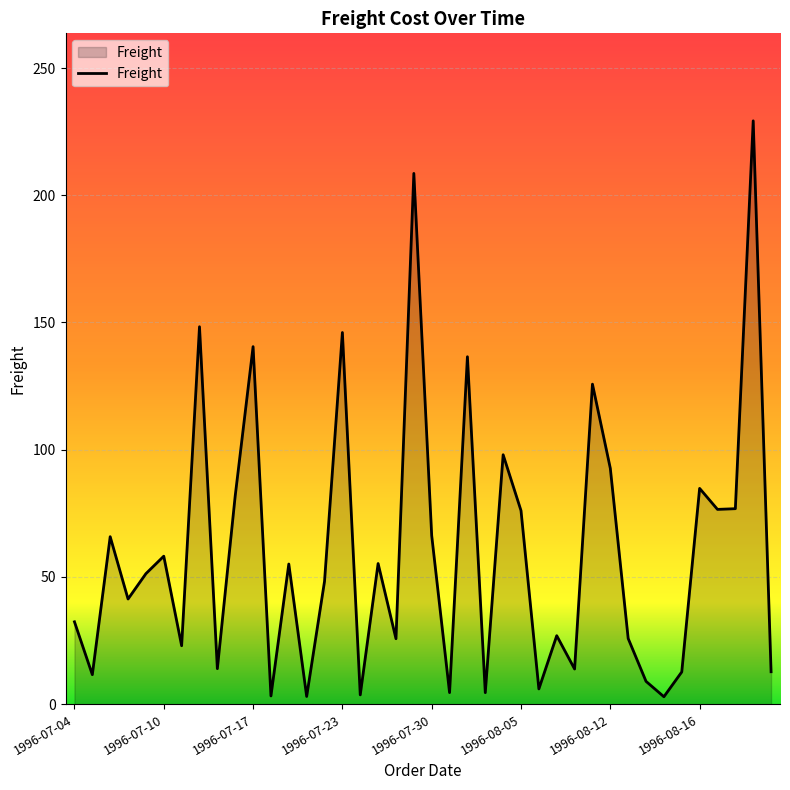

What is the difference between the maximum and minimum values?

226.3